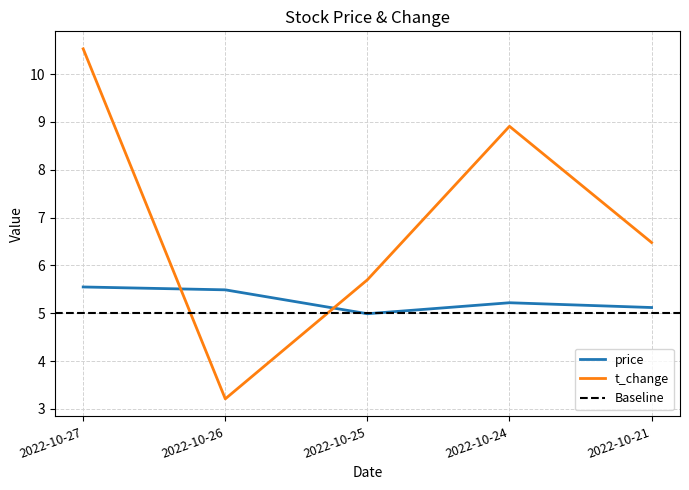

List the series in order of their peak value, lowest first.

price, t_change